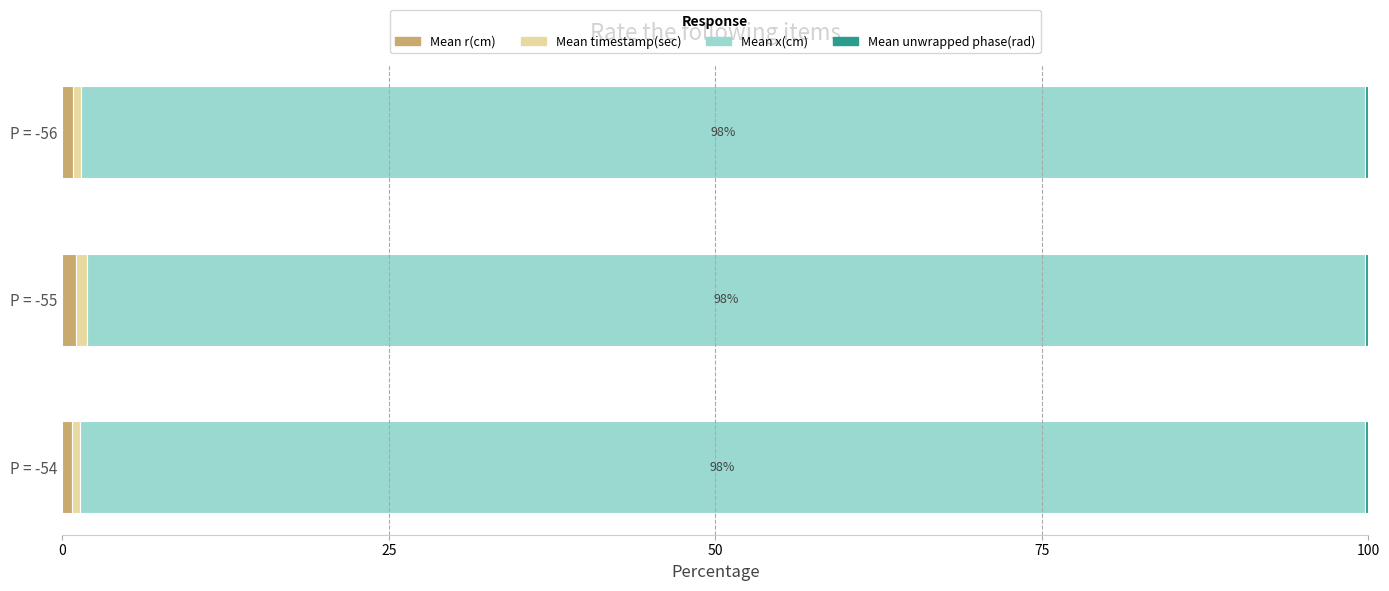

How many data points does each series have?

3